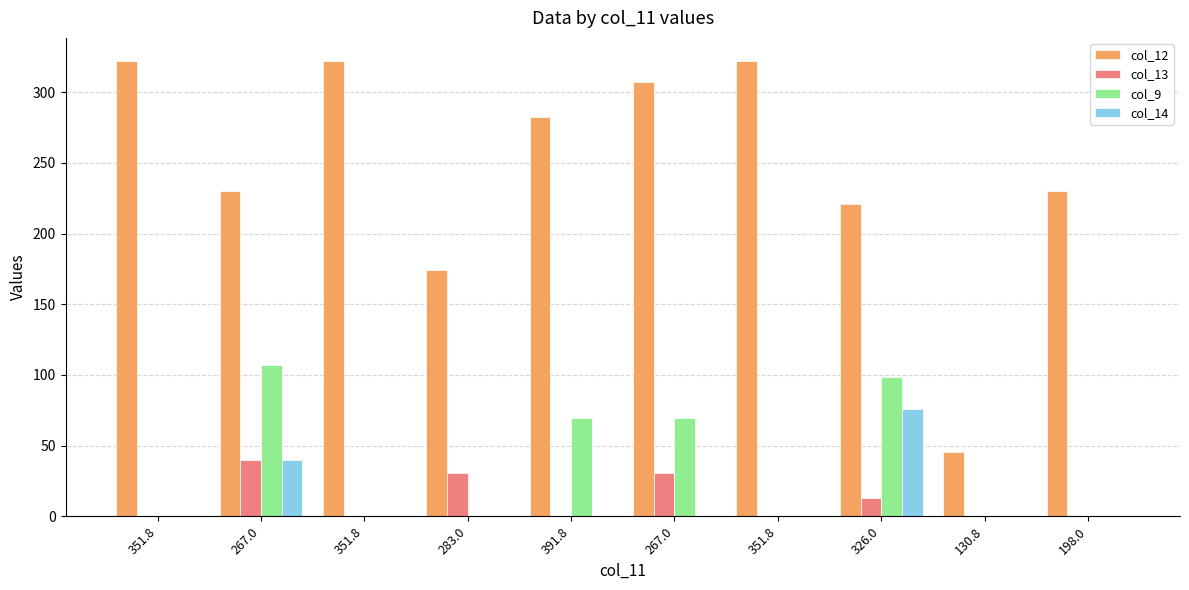

Rank the series at 391.8 from lowest to highest value.

col_13, col_14, col_9, col_12